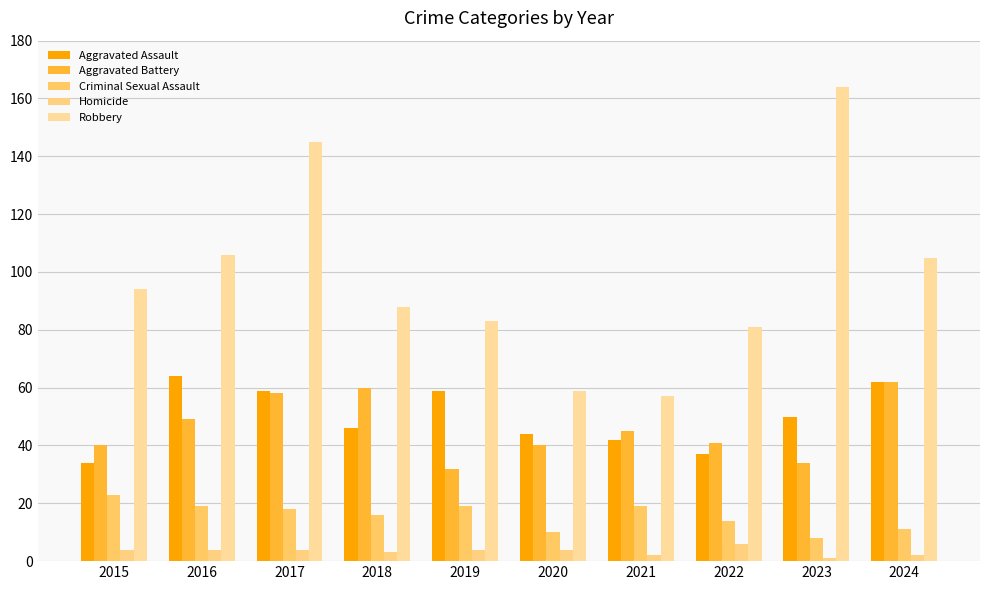

What is the value of the Aggravated Battery bar at the 1st from the left?

40